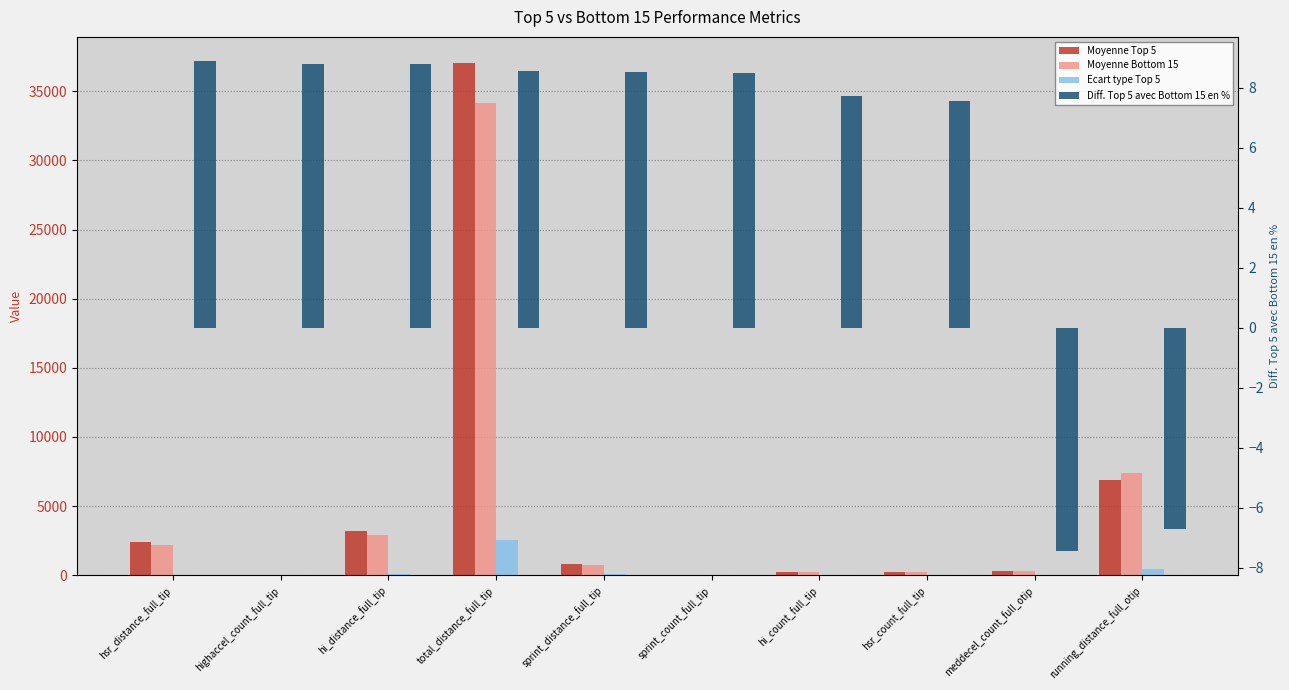

What is the highest value of the Ecart type Top 5 series?

2559.4